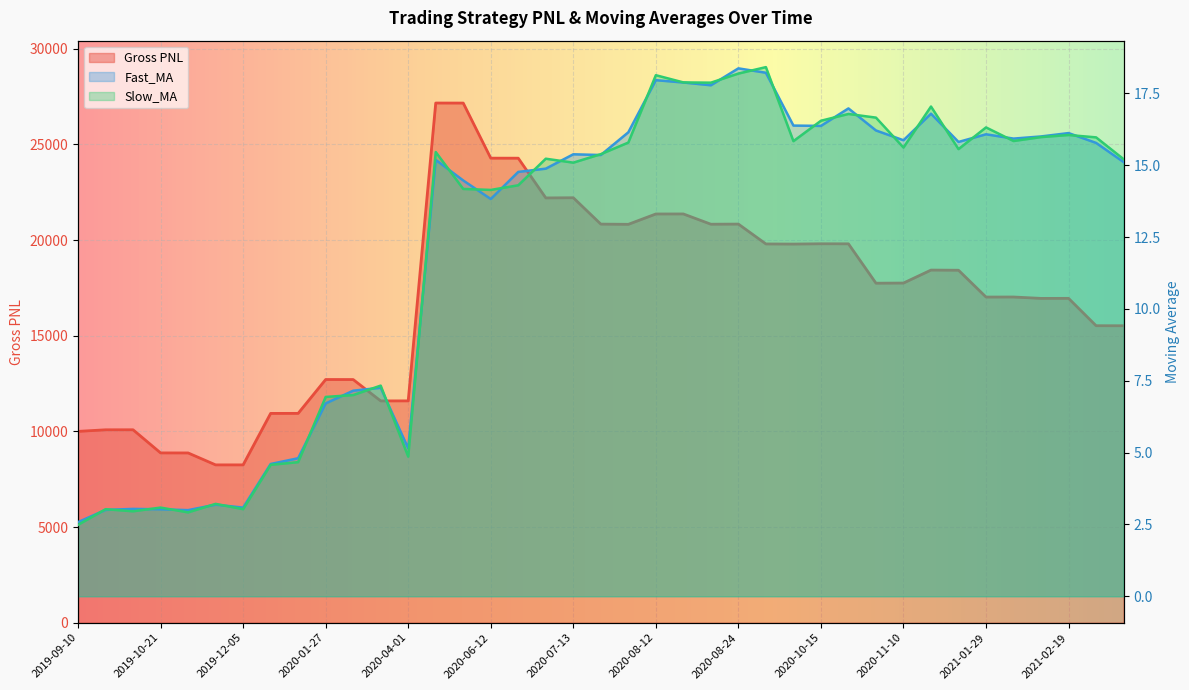

What position from the left is 2021-03-18?

39